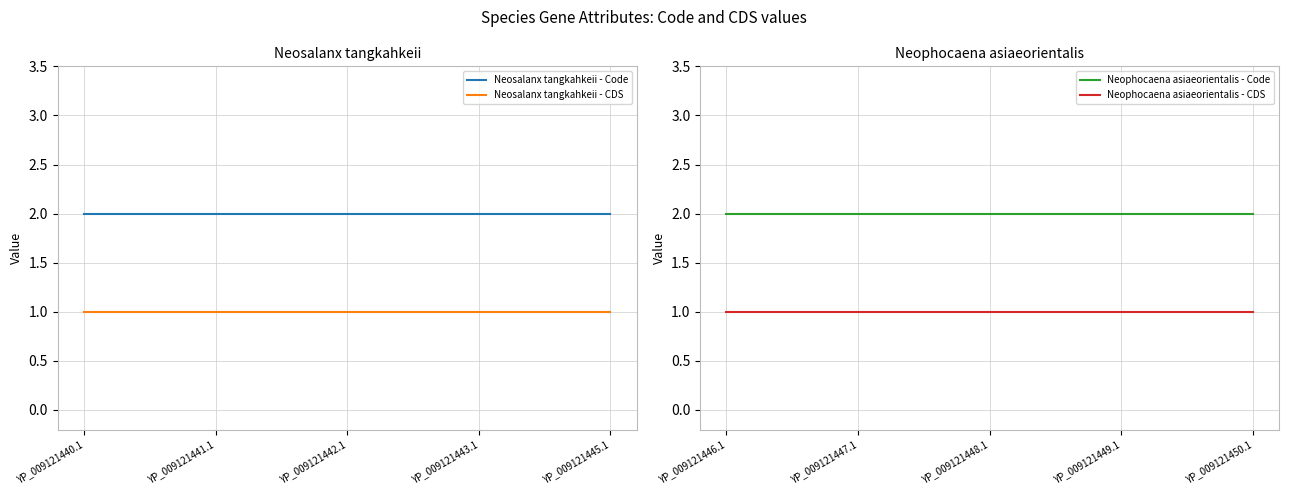

Is this an area chart (filled region under the line)?

No